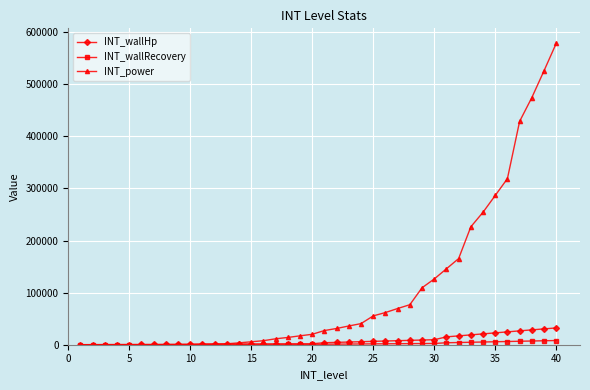

Which series has the largest range (max minus min)?

INT_power